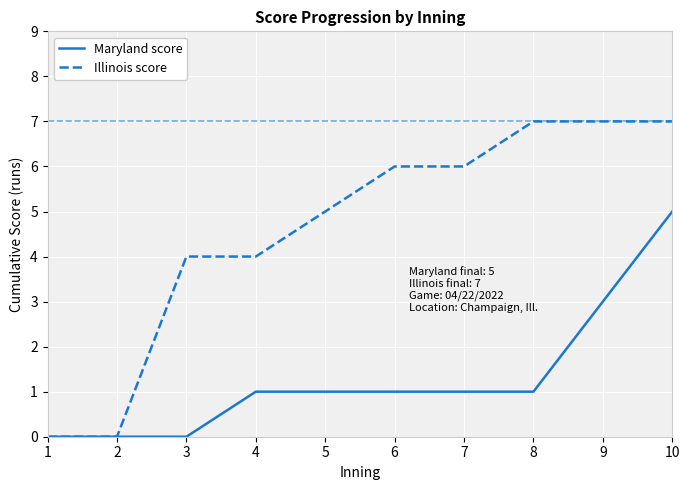

What are all the series names shown in the legend?

Maryland score, Illinois score